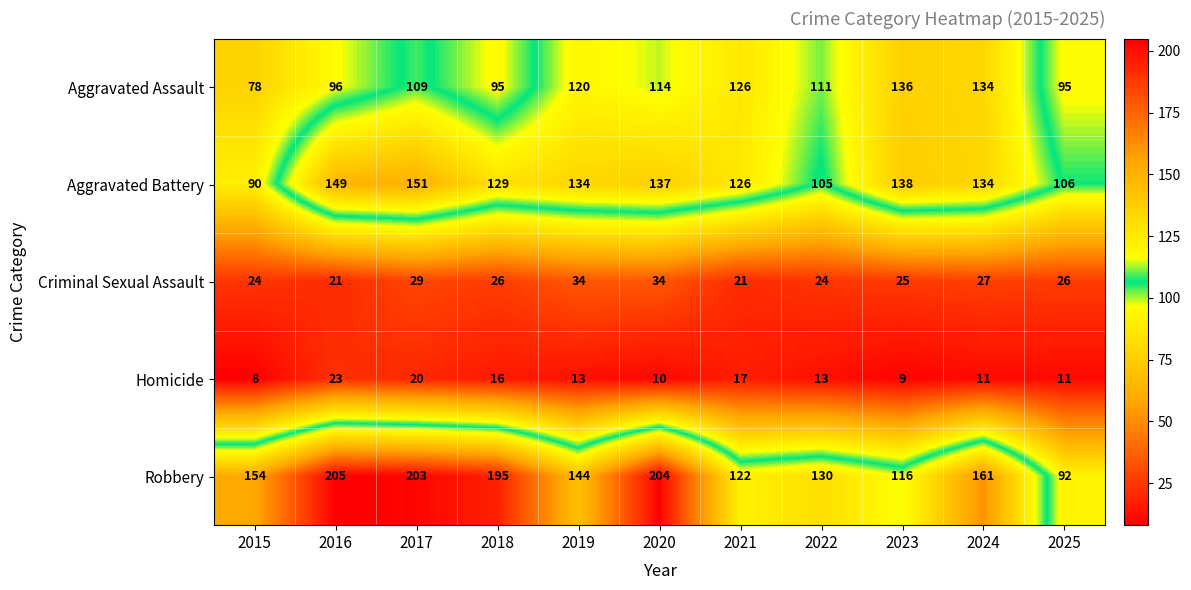

How many categories are shown in the chart?

11